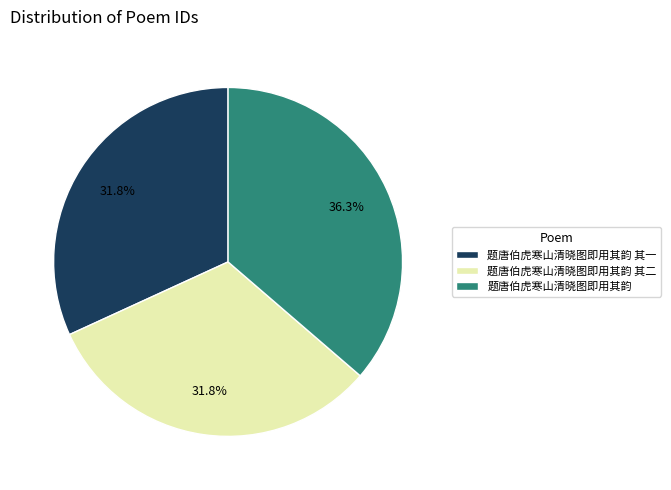

To the nearest percent, what portion does 题唐伯虎寒山清晓图即用其韵 其二 represent?

32%